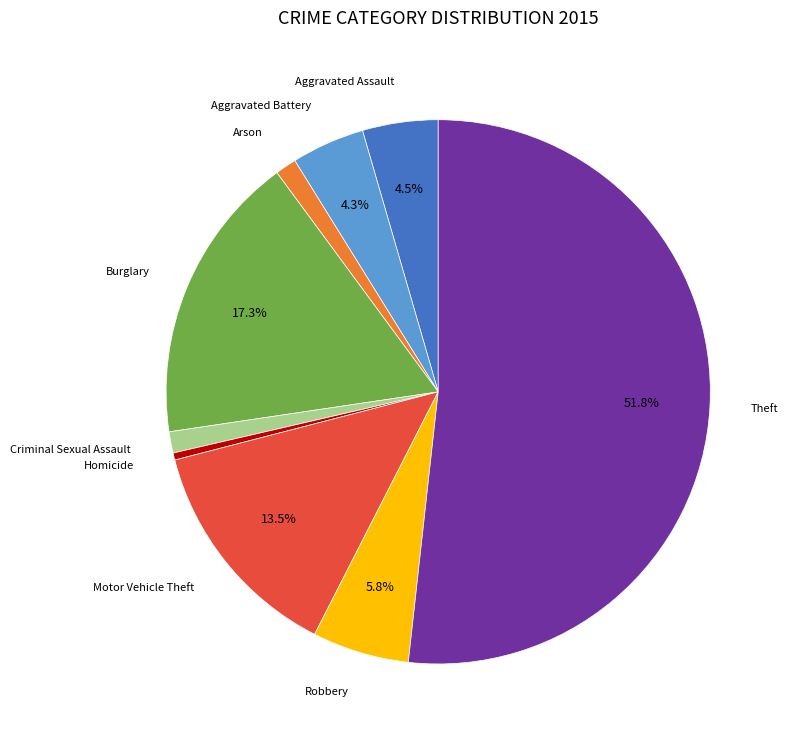

Do Theft and Burglary together represent more than half of the pie?

Yes